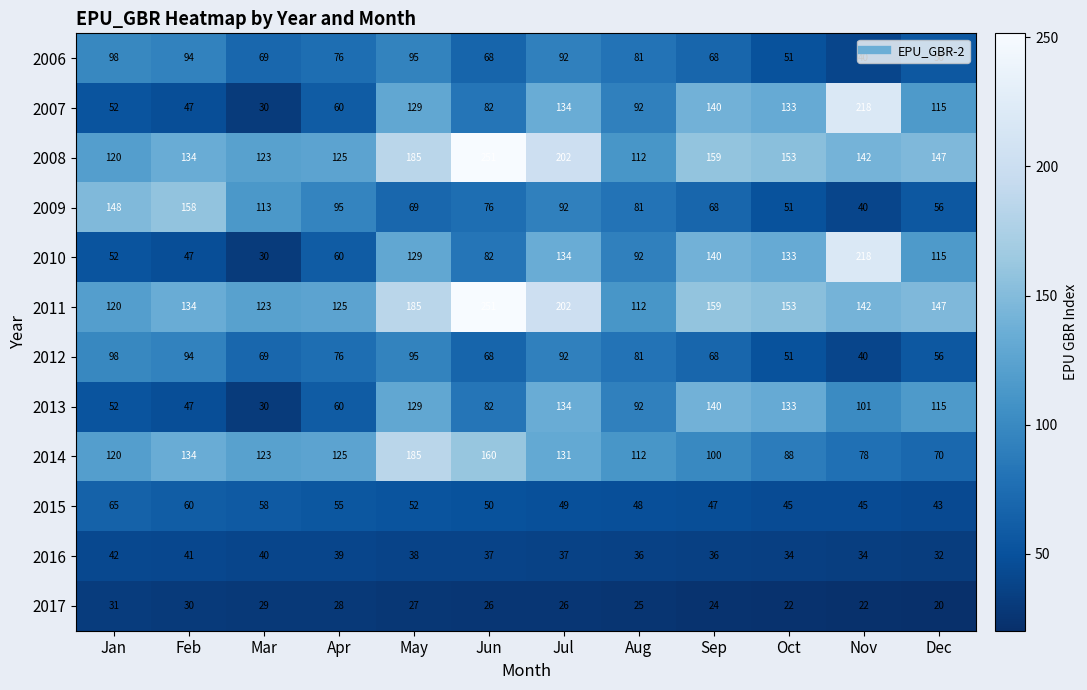

True or false: 2008 has a value of 55 at Oct.

False